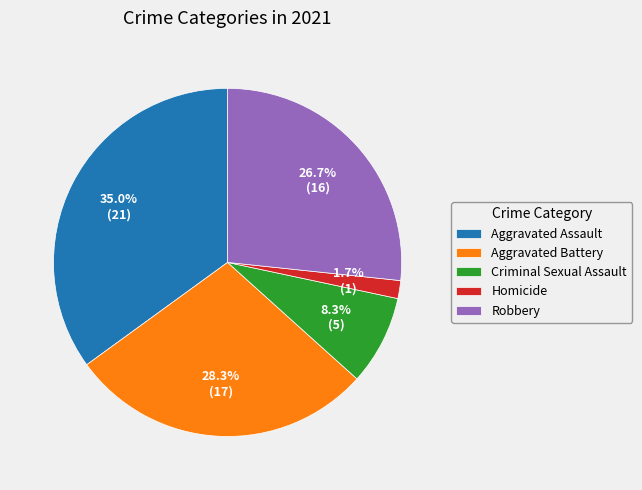

Is it true that Aggravated Assault is 35% of the pie?

True